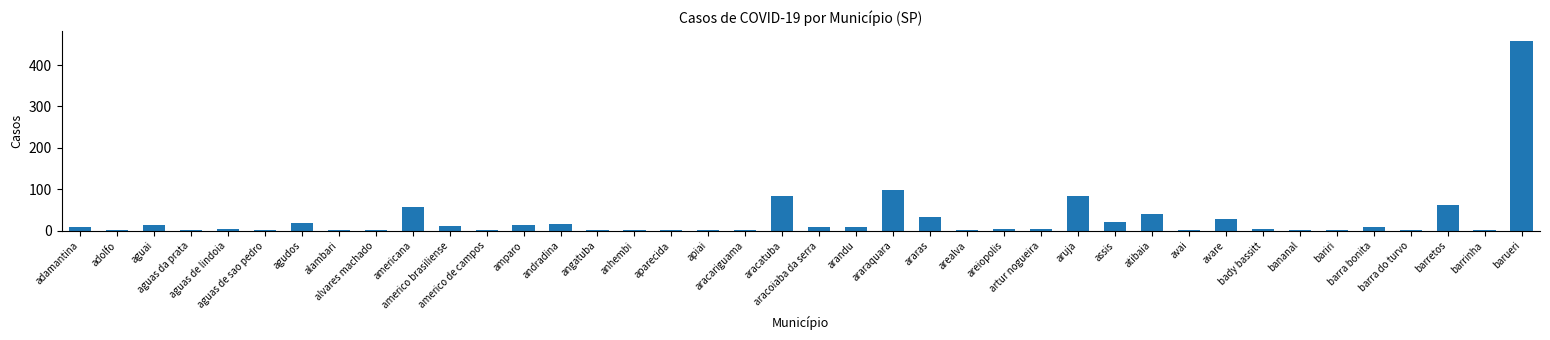

How many data points does each series have?

40